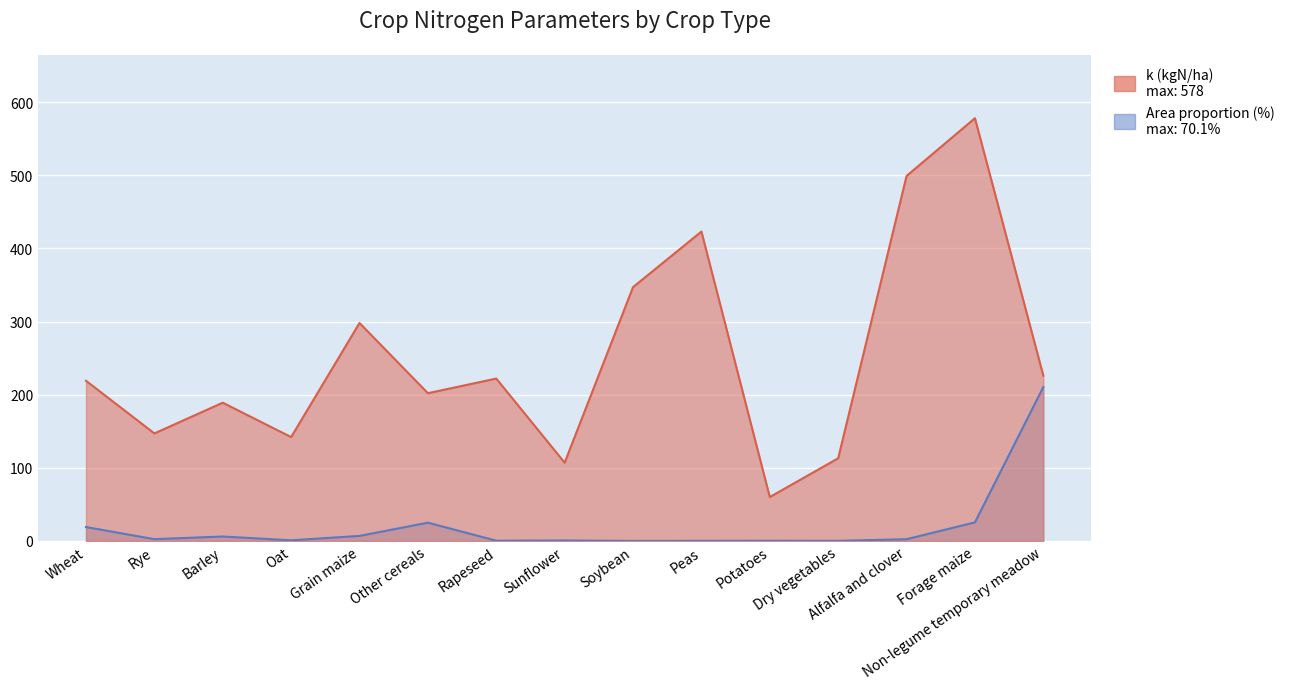

True or false: Area proportion (%) and k (kgN/ha) cross at least once.

False